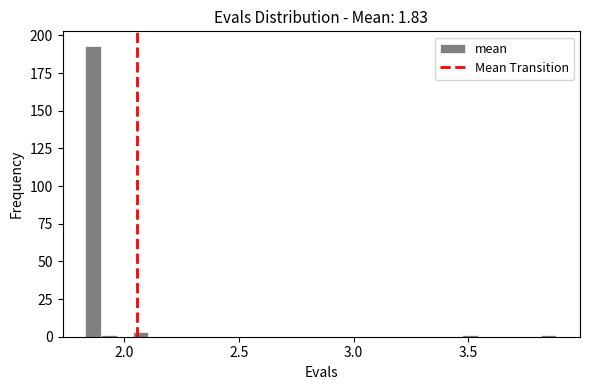

Around what value on the x-axis is the tallest bar? Give the approximate position of its centre, as read against the axis.

1.85